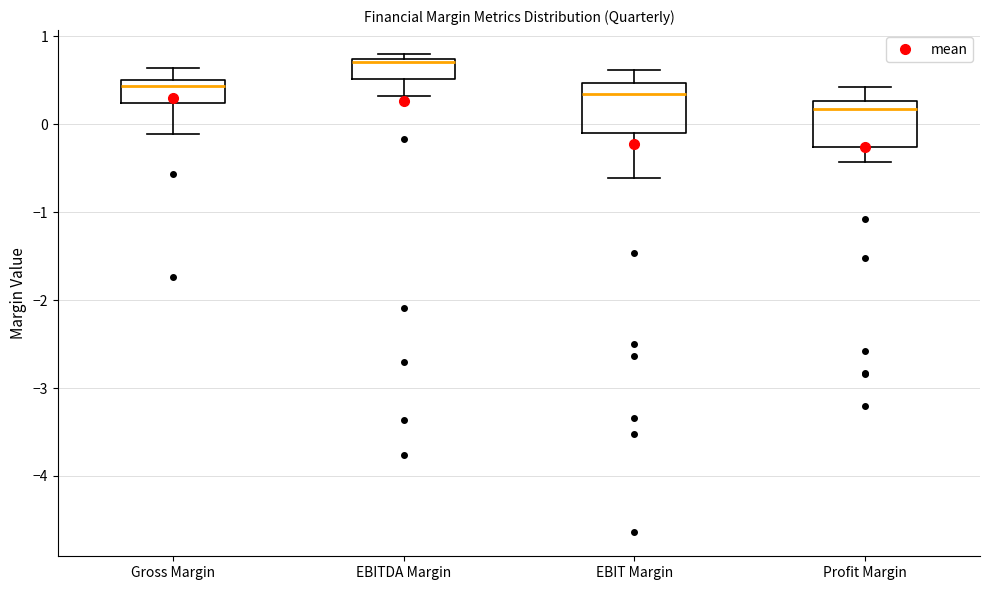

Reading left to right, read every box against the y-axis: the position of its median line, the range the box covers, and the ends of its whiskers. The values are not printed on the chart, so give them approximately, as read against the axis.

Gross Margin: median 0.4, box 0.2 to 0.5, whiskers -0.1 to 0.6
EBITDA Margin: median 0.7 (just below the box's upper edge), box 0.5 to 0.7, whiskers 0.3 to 0.8
EBIT Margin: median 0.3, box -0.1 to 0.5, whiskers -0.6 to 0.6
Profit Margin: median 0.2, box -0.3 to 0.3, whiskers -0.4 to 0.4